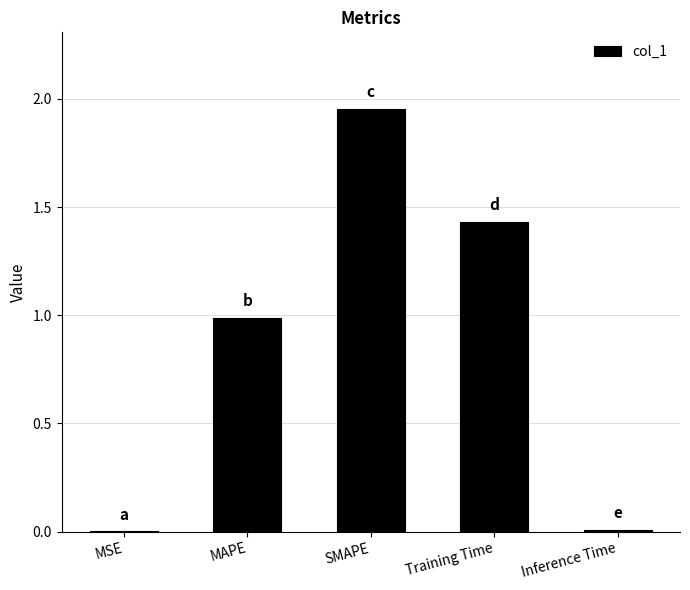

Is it true that the value at Inference Time is 0.0?

True